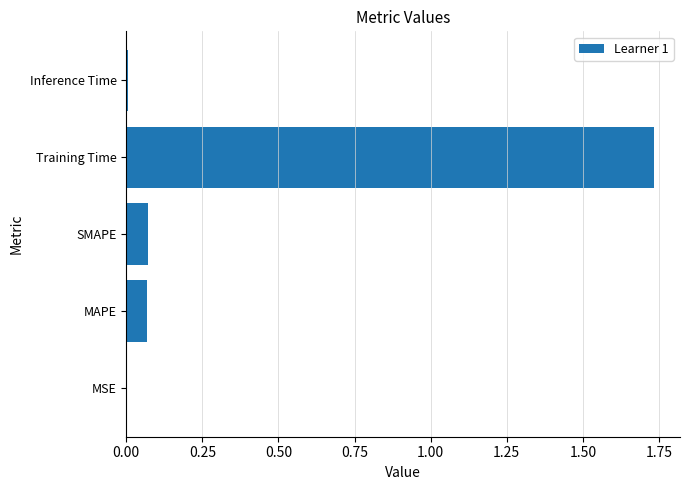

At which category does the chart reach its peak across all series?

Training Time